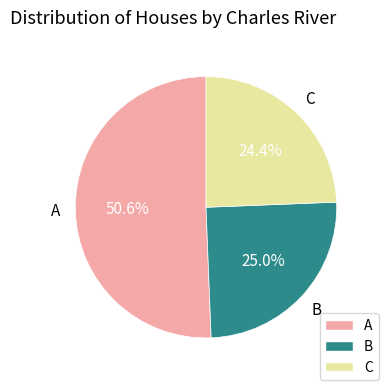

Which slice is the smallest?

C